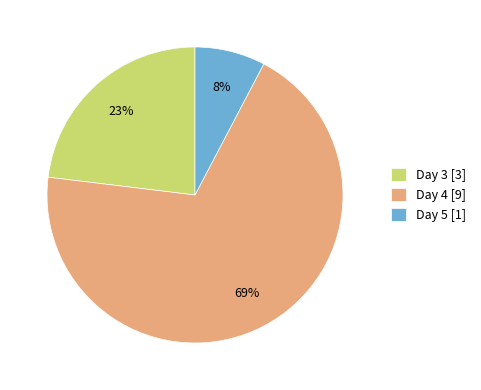

Combined, do Day 5 [1] and Day 4 [9] account for over 50%?

Yes